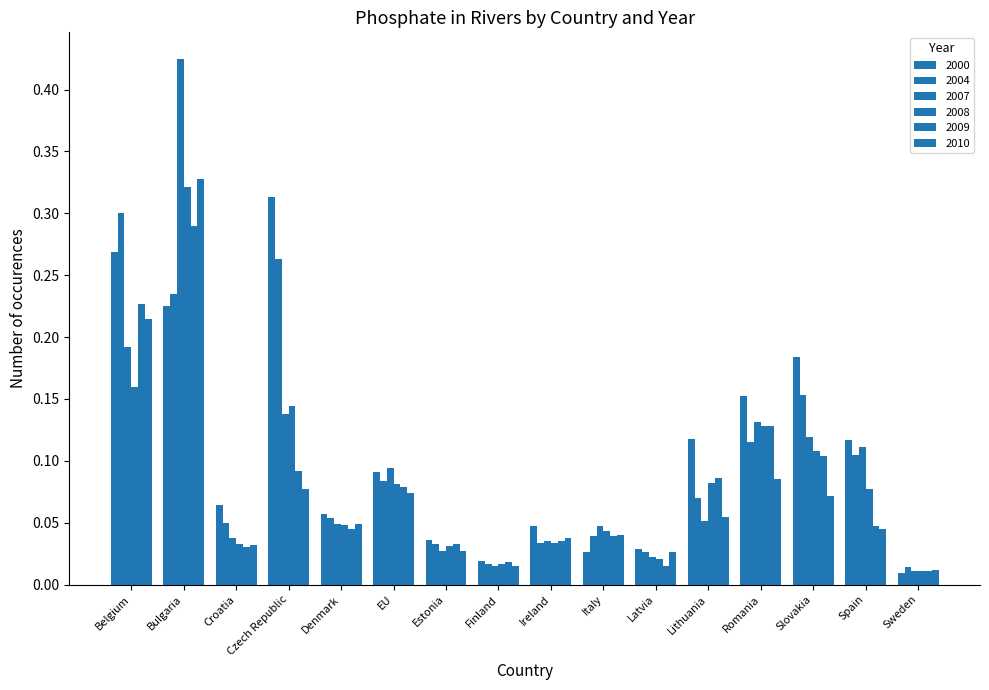

At Belgium, list the series in order from smallest to largest.

2008, 2007, 2010, 2009, 2000, 2004